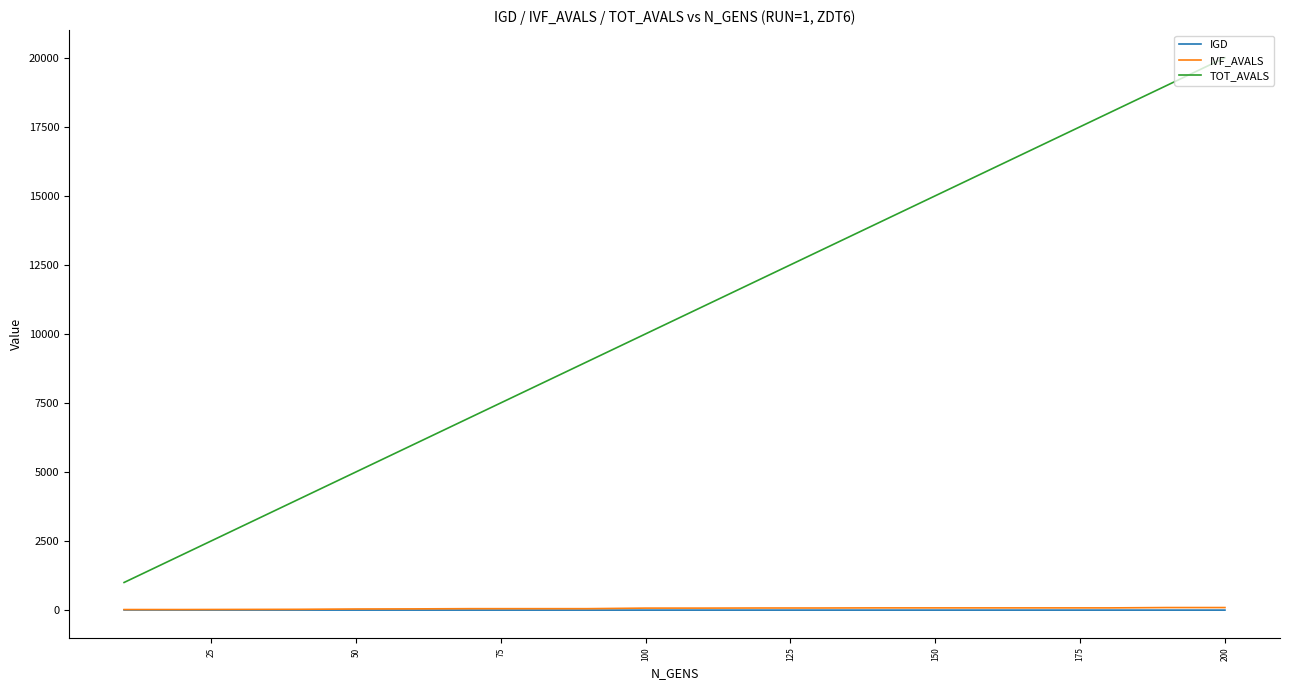

How many values in the IVF_AVALS series are below 72?

9